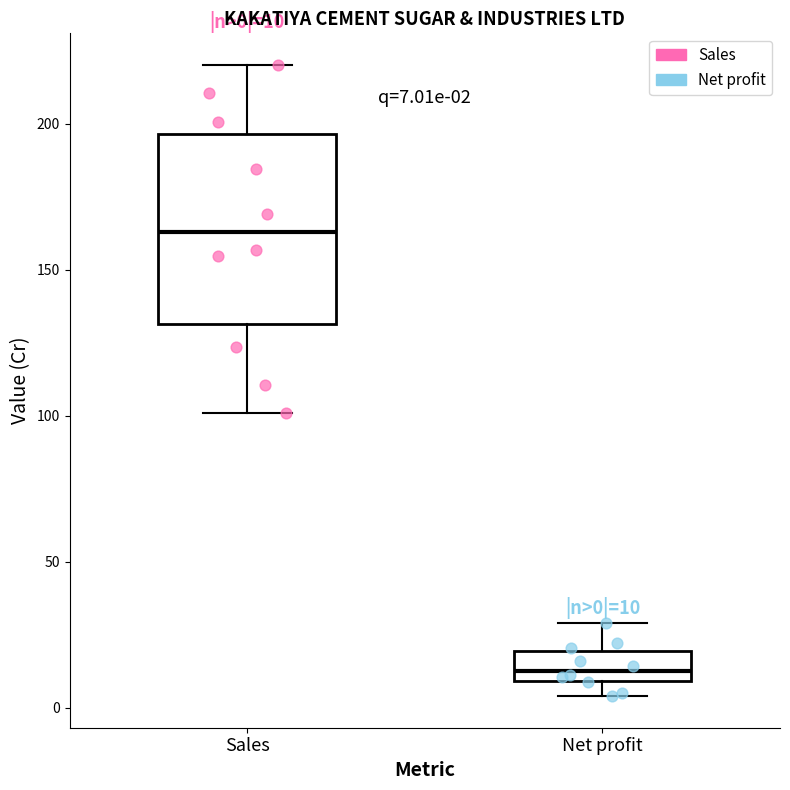

Which box has the highest median line?

Sales